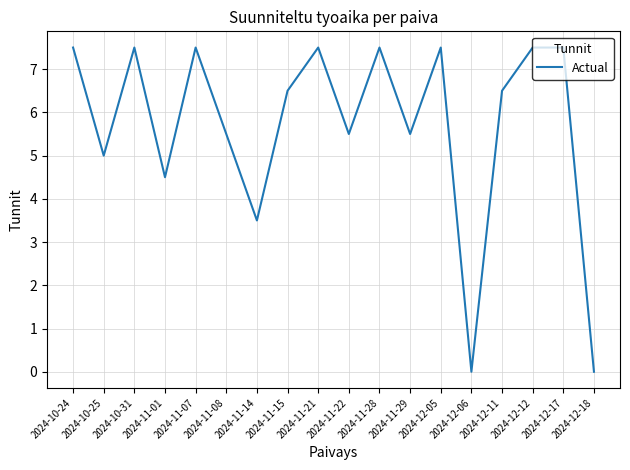

What is the change in value from 2024-10-31 to 2024-12-06?

-7.5